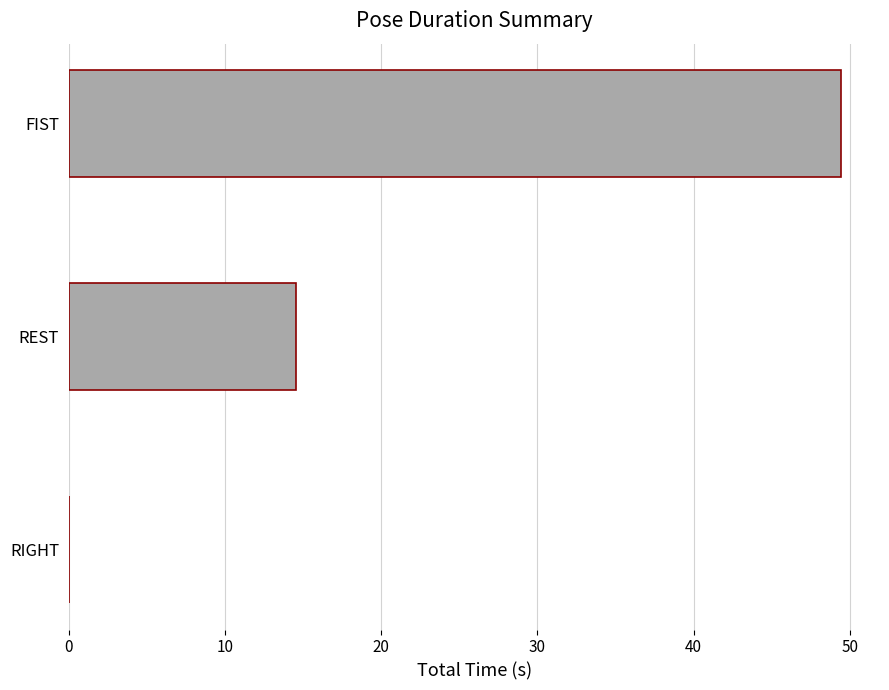

What is the sum of the values at REST and FIST?

64.0